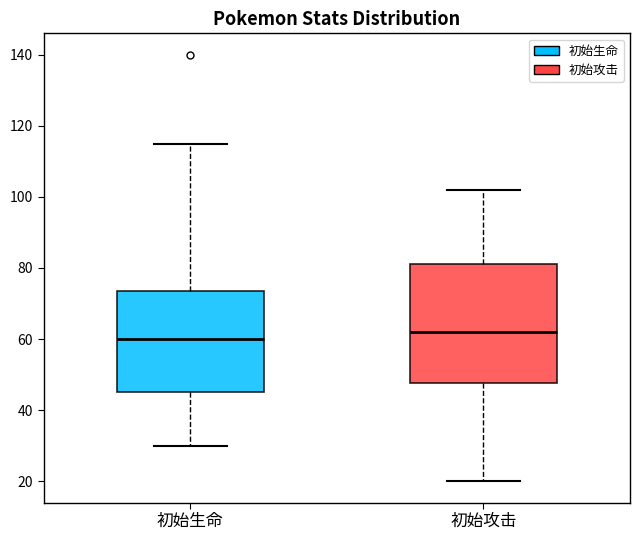

Reading left to right, transcribe this box plot: for each box, give where its median line is, the range the box spans, and where its two whiskers end, as read against the y-axis. The values are not printed on the chart, so give them approximately, as read against the axis.

初始生命: median 60, box 46 to 74, whiskers 30 to 116
初始攻击: median 62, box 48 to 82, whiskers 20 to 102